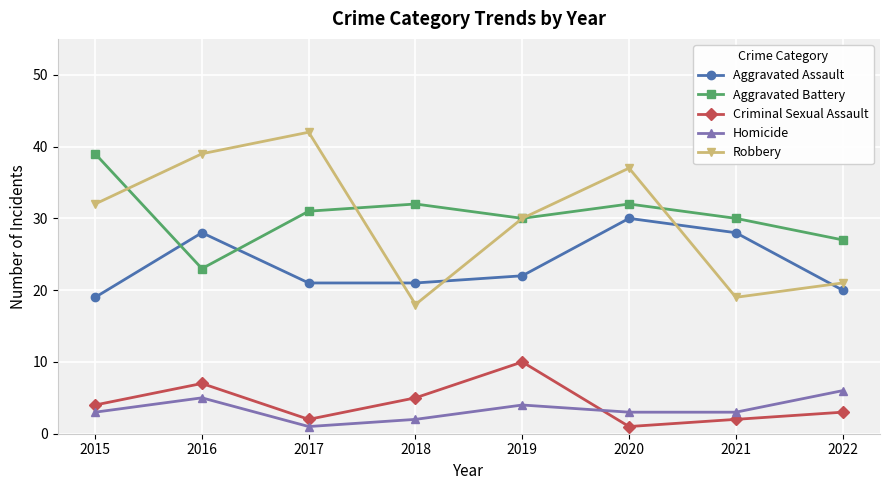

Read the Homicide value at 2015.

3